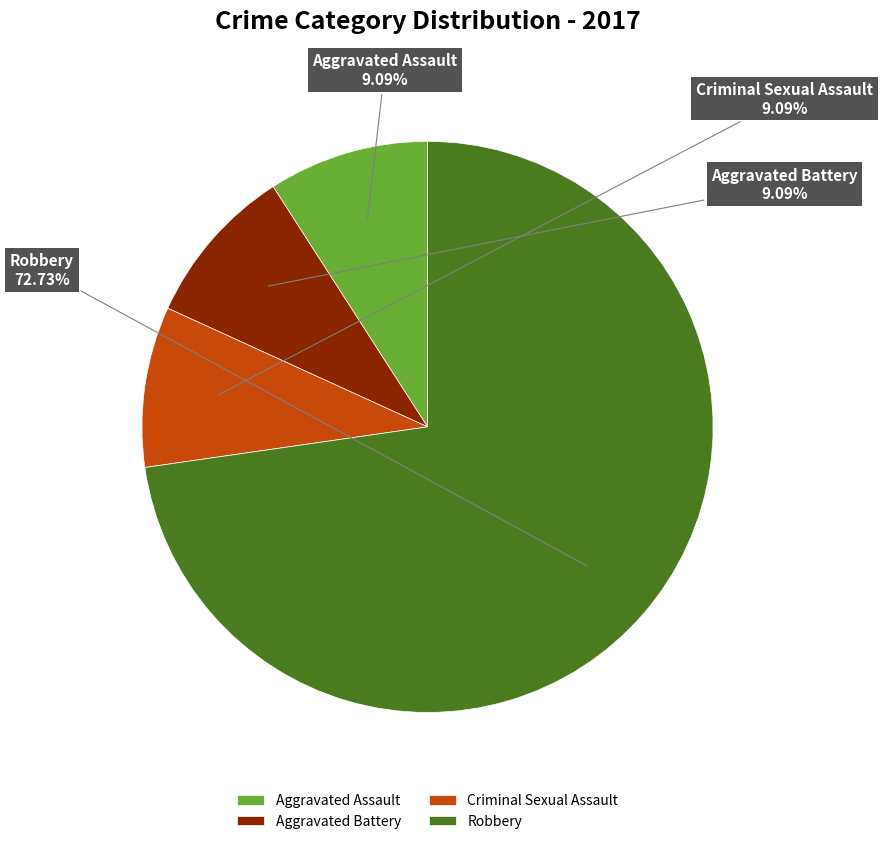

The Criminal Sexual Assault slice represents 9% of the pie. True or false?

True